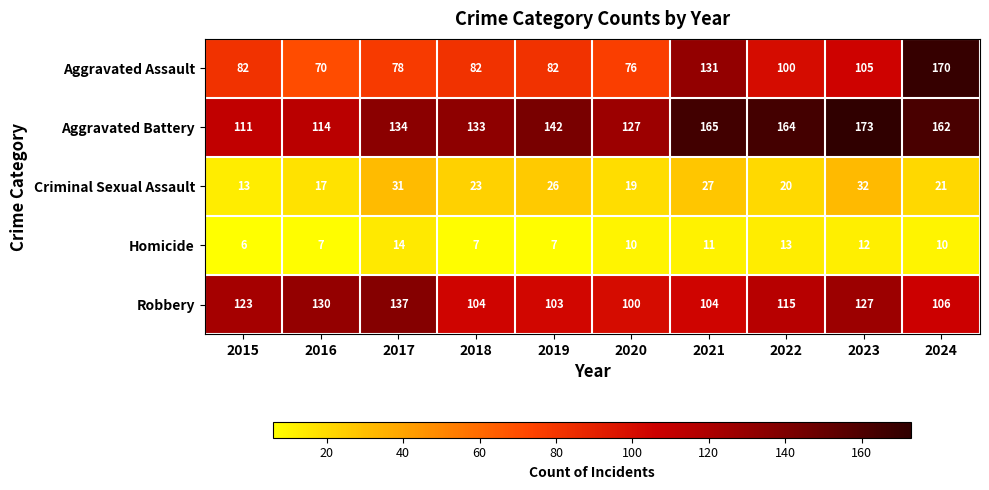

Rank the categories by Criminal Sexual Assault value from lowest to highest.

2015, 2016, 2020, 2022, 2024, 2018, 2019, 2021, 2017, 2023